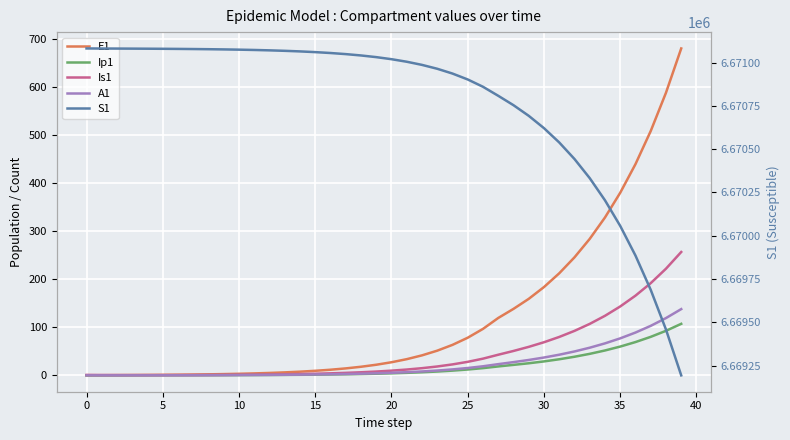

Reading left to right, what are all the values shown in this chart?

E1: 0.0	0.3	0.5	0.7	0.9	1.1	1.4	1.8	2.2	2.7	3.3	4.1	5.1	6.2	7.7	9.5	11.8	14.5	17.9	22.1	27.3	33.7	41.6	51.4	63.4	78.3	96.7	119.4	138.3	159.1	183.7	212.3	245.5	283.9	328.4	379.8	439.3	508.2	587.8	679.9
Ip1: 0.0	0.0	0.1	0.1	0.1	0.2	0.2	0.3	0.3	0.4	0.5	0.6	0.8	1.0	1.2	1.5	1.8	2.3	2.8	3.4	4.3	5.2	6.5	8.0	9.9	12.2	15.1	18.6	21.8	25.2	29.0	33.5	38.7	44.8	51.8	59.9	69.3	80.1	92.7	107.2
Is1: 1.0	0.8	0.7	0.6	0.6	0.6	0.7	0.8	0.9	1.0	1.3	1.5	1.9	2.3	2.8	3.4	4.2	5.2	6.5	8.0	9.8	12.1	15.0	18.5	22.8	28.2	34.8	42.9	50.8	59.3	68.9	79.9	92.5	107.1	123.9	143.3	165.8	191.8	221.8	256.6
A1: 0.0	0.0	0.0	0.1	0.1	0.2	0.2	0.3	0.4	0.5	0.6	0.8	1.0	1.2	1.5	1.9	2.3	2.8	3.5	4.3	5.3	6.6	8.1	10.1	12.4	15.3	18.9	23.4	27.6	32.0	37.1	43.0	49.7	57.5	66.6	77.0	89.1	103.0	119.2	137.8
S1: 6671082.0	6671081.6	6671081.3	6671081.0	6671080.5	6671080.0	6671079.4	6671078.6	6671077.7	6671076.5	6671075.0	6671073.2	6671071.0	6671068.3	6671065.0	6671060.8	6671055.7	6671049.3	6671041.5	6671031.9	6671020.0	6671005.2	6670987.1	6670964.7	6670937.0	6670902.8	6670860.6	6670808.5	6670754.3	6670692.8	6670621.6	6670539.0	6670443.4	6670332.8	6670204.8	6670056.8	6669885.5	6669687.5	6669458.4	6669193.4